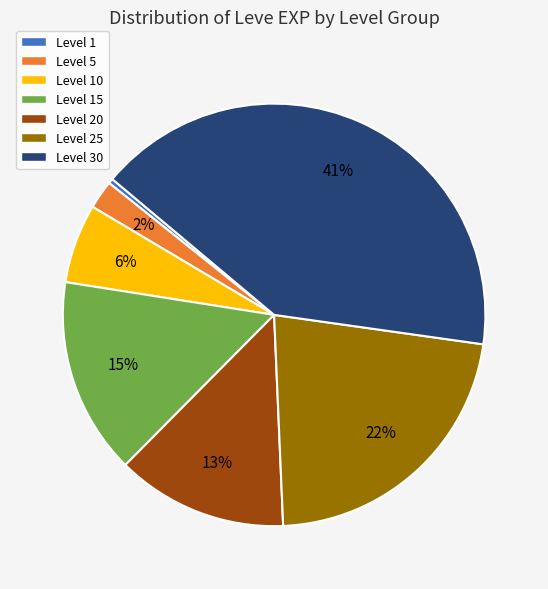

How many slices are in this pie chart?

7